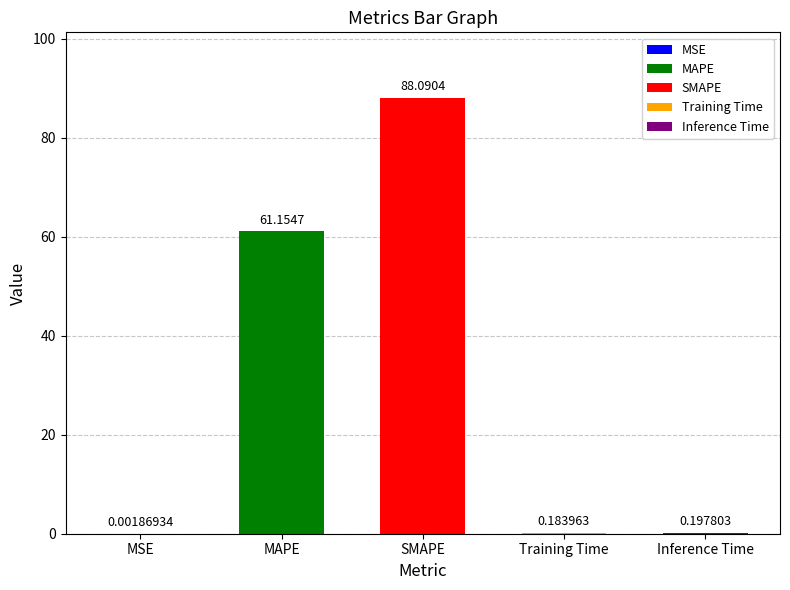

List the labels in order of value, smallest first.

MSE, Training Time, Inference Time, MAPE, SMAPE